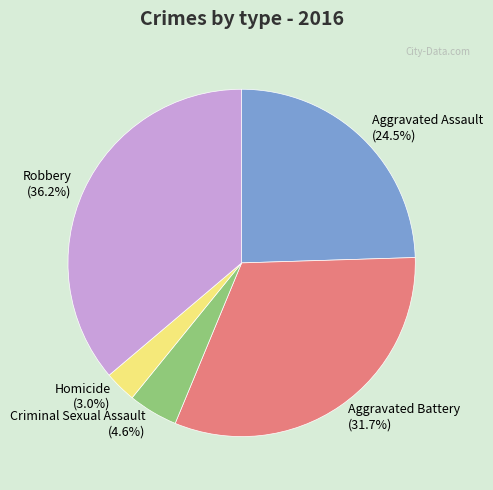

To the nearest percent, what is the average slice percentage?

20%